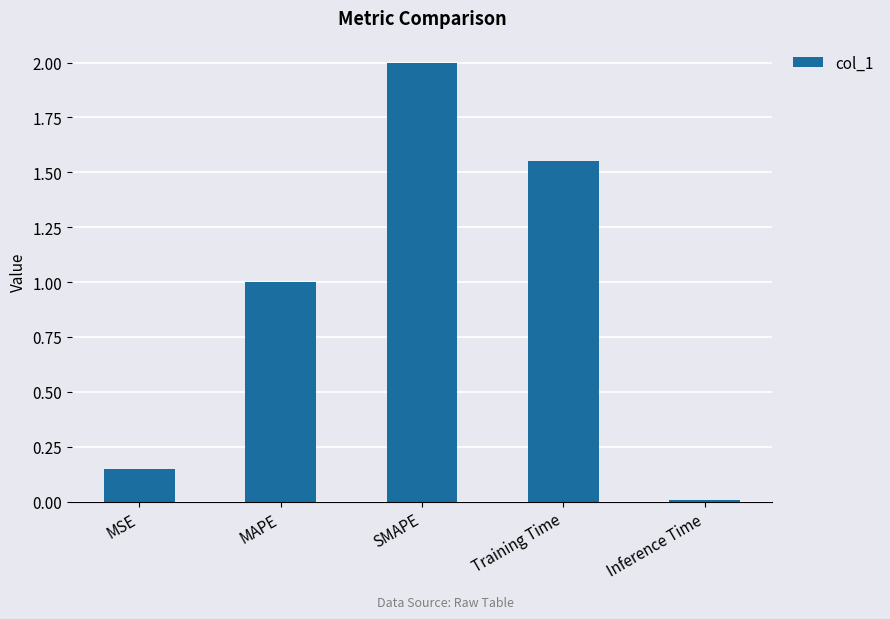

The chart shows a value of 0.0 at MSE. True or false?

False